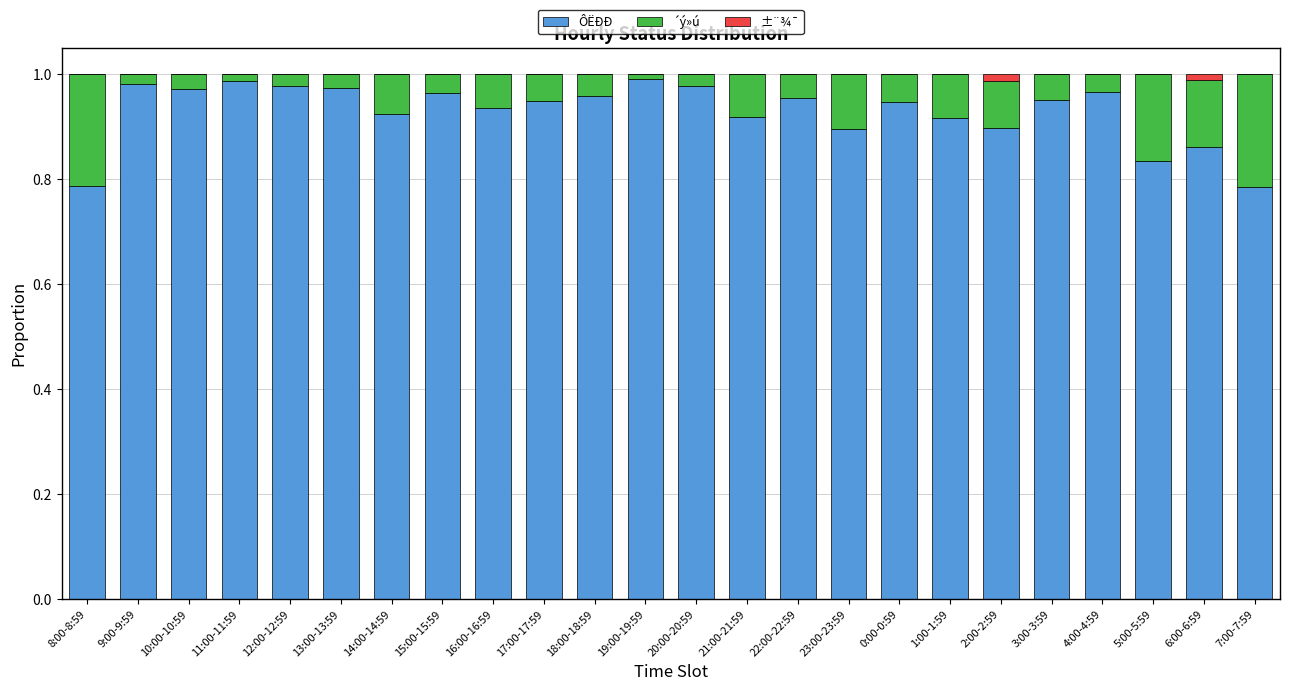

What is the sum of all ÔËÐÐ values?

22.3